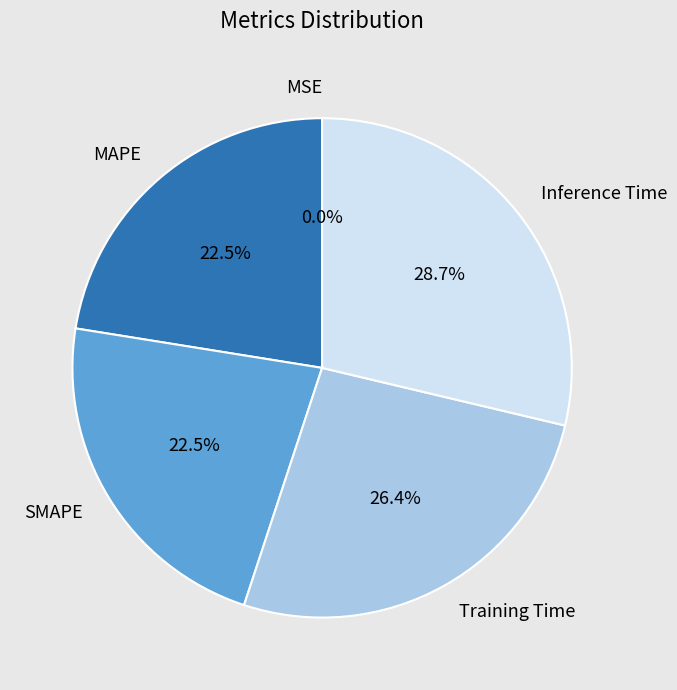

Is there a majority slice in this chart?

No